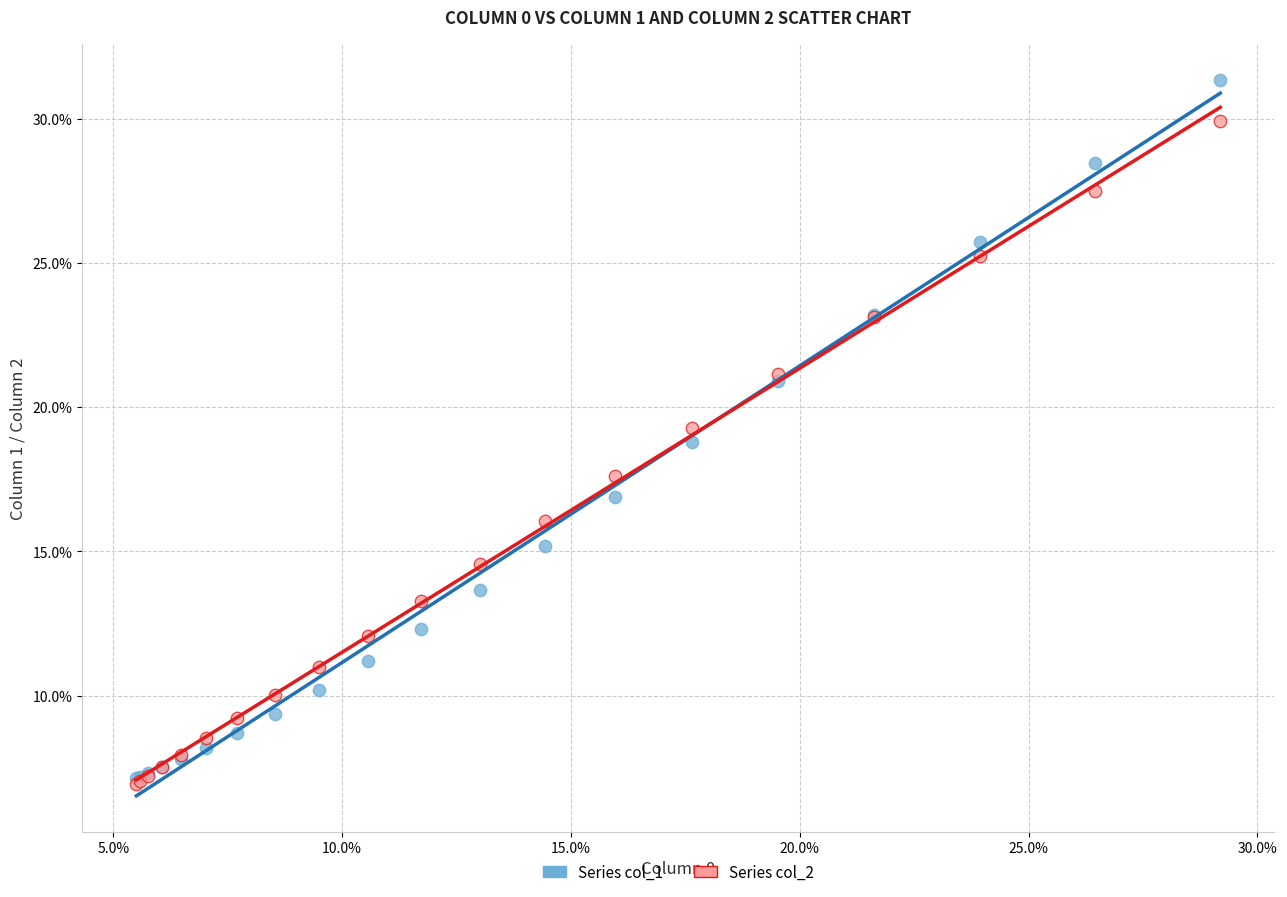

Which series has the widest spread of Y values?

Series col_1